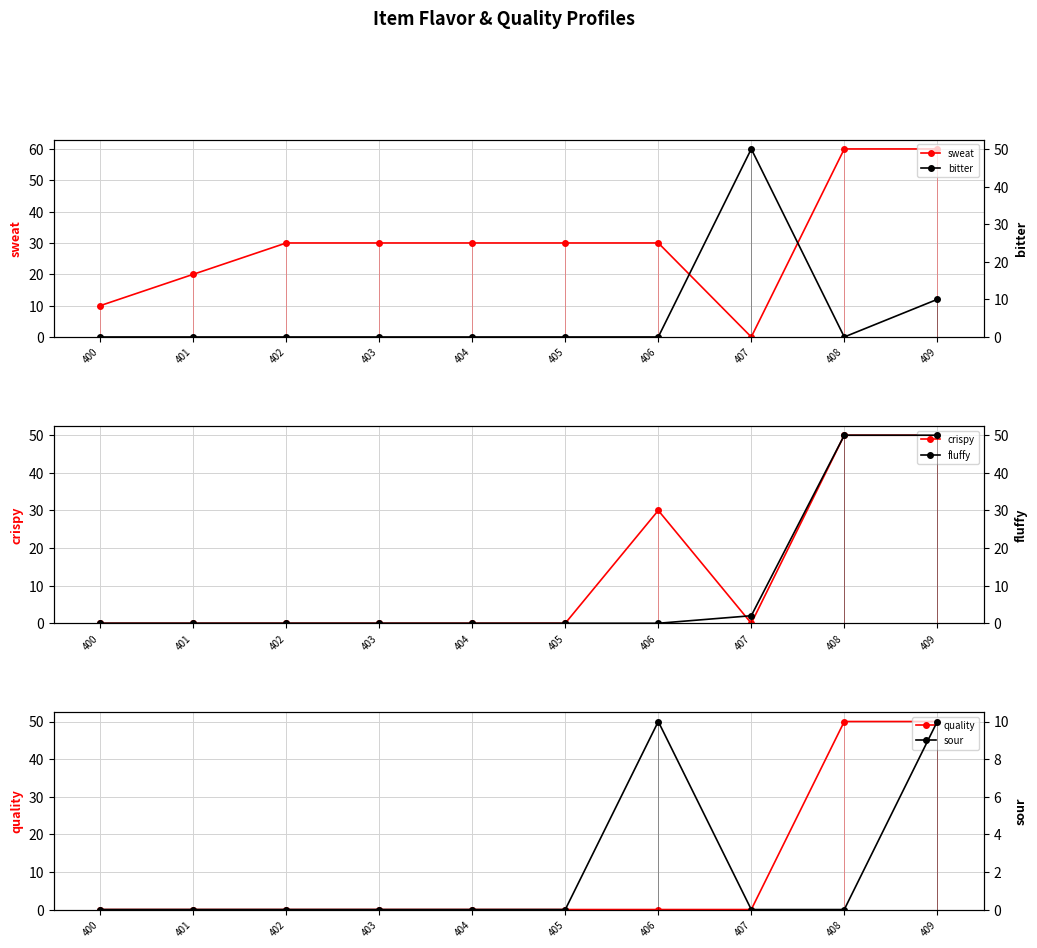

Between 408 and 407, which is larger?

408